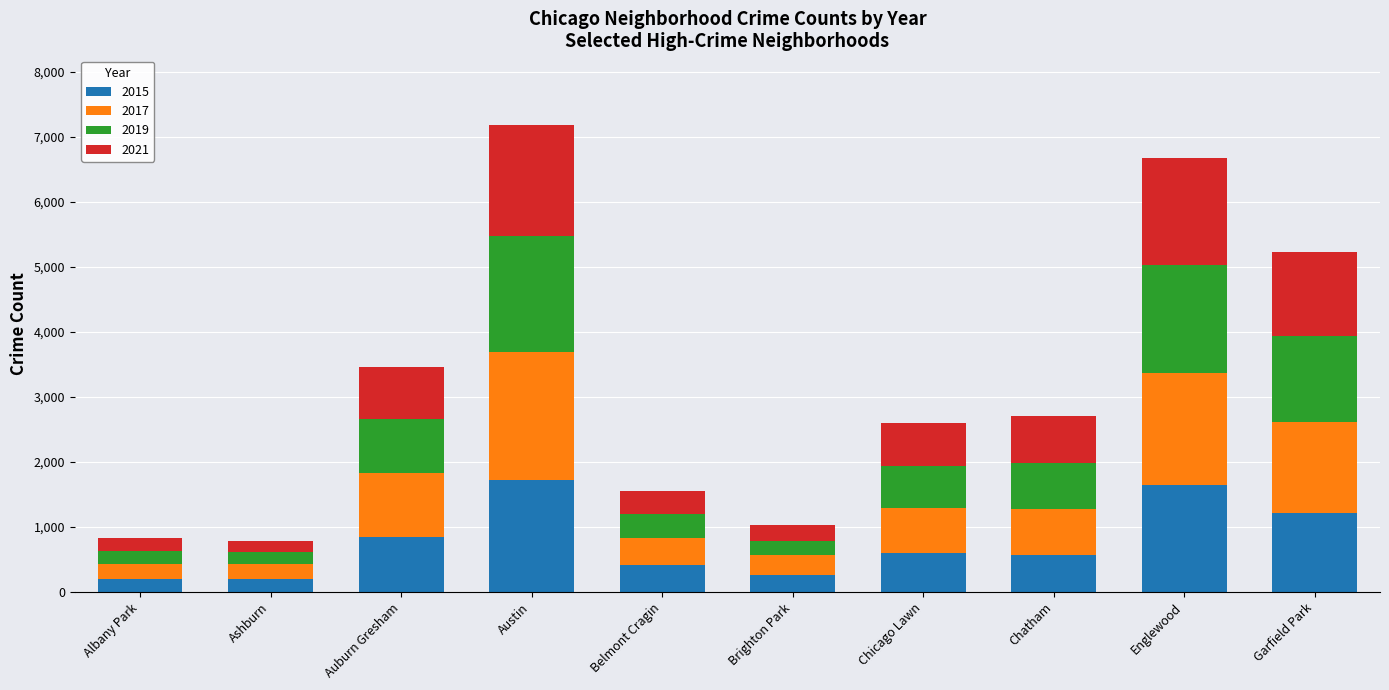

What is the total value across all series at Belmont Cragin?

1549